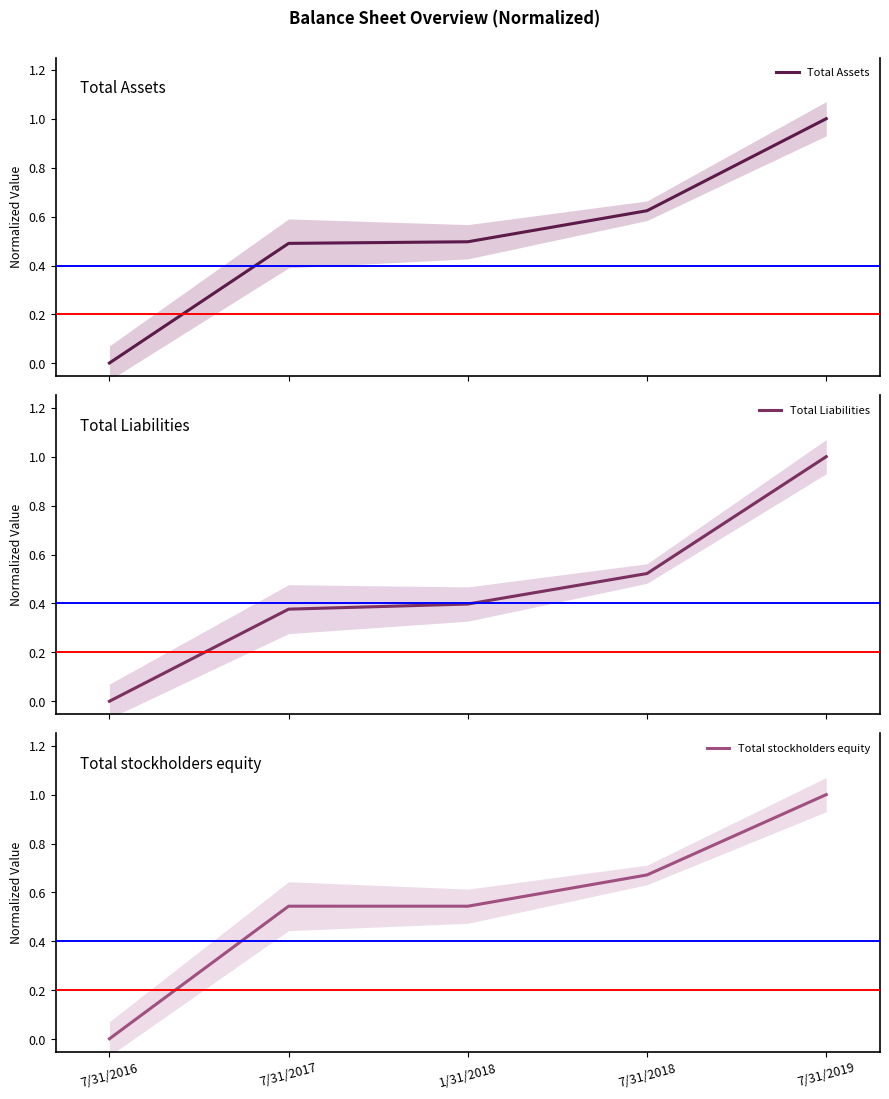

What is the difference between the Total Liabilities values at 7/31/2019 and 1/31/2018?

0.6